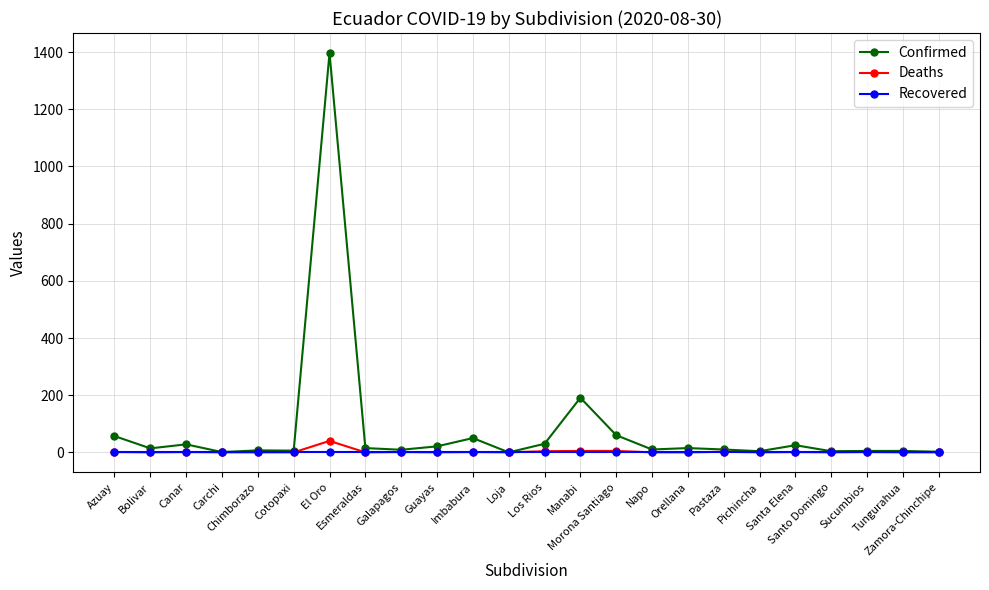

How many series are shown in this chart?

3